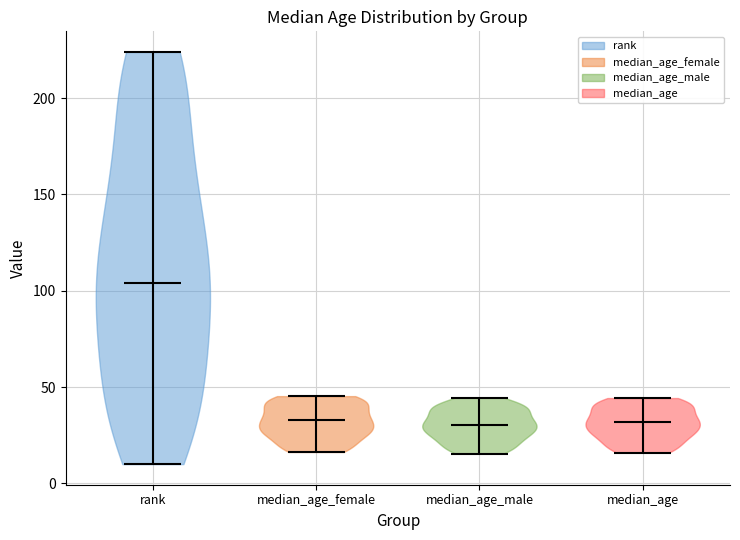

Reading left to right, read every violin against the y-axis: where its median line is, and the lowest and highest points it reaches. The values are not printed on the chart, so give them approximately, as read against the axis.

rank: median line 105, lowest point 10, highest point 225
median_age_female: median line 35, lowest point 15, highest point 45
median_age_male: median line 30, lowest point 15, highest point 45
median_age: median line 30, lowest point 15, highest point 45